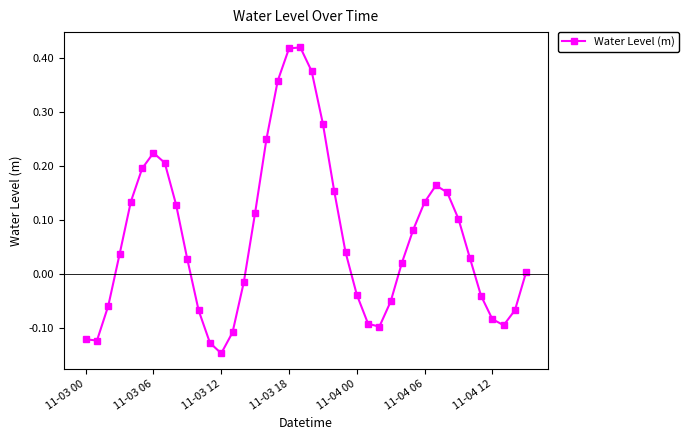

What is the sum of all values?

2.7